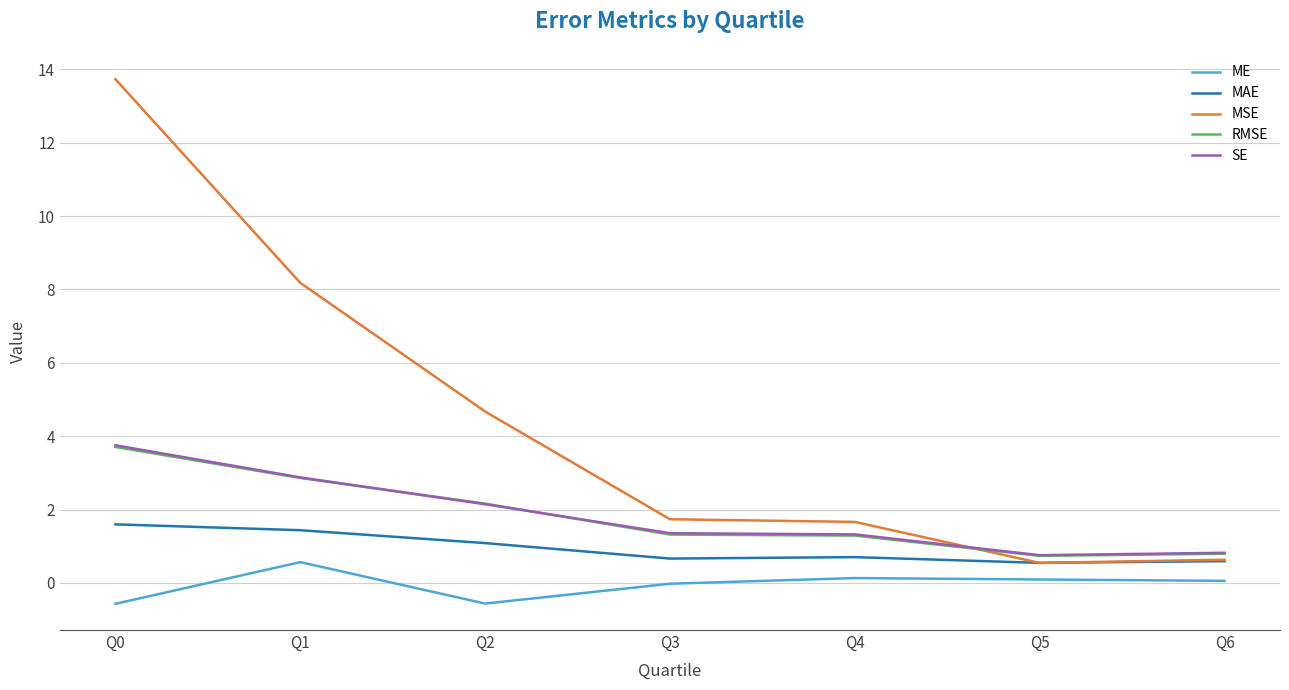

What is the minimum value shown in the chart?

-0.6